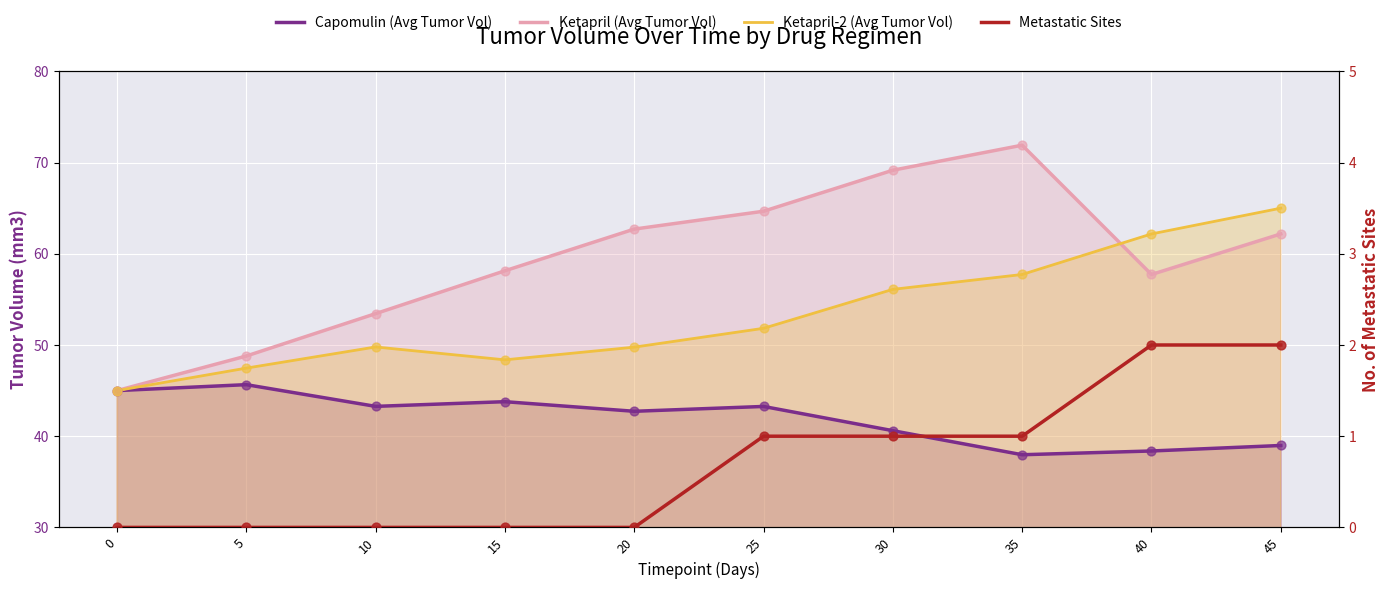

What is the total value across all series at 5?

141.9